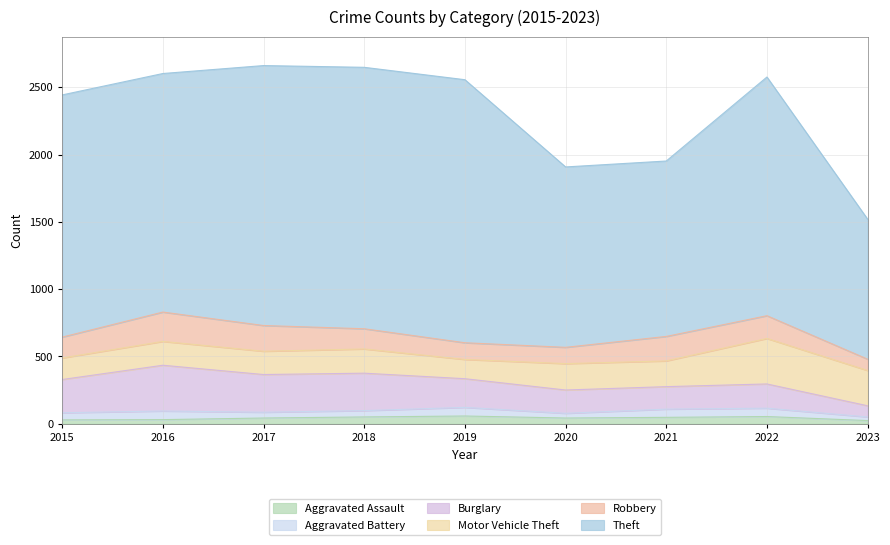

After their last crossing, which series has the higher values: Burglary or Motor Vehicle Theft?

Motor Vehicle Theft